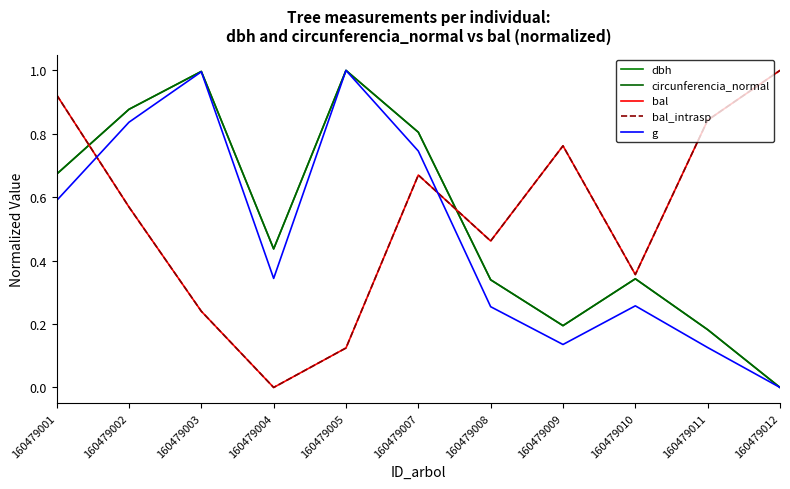

What is the average value of the circunferencia_normal series?

0.5